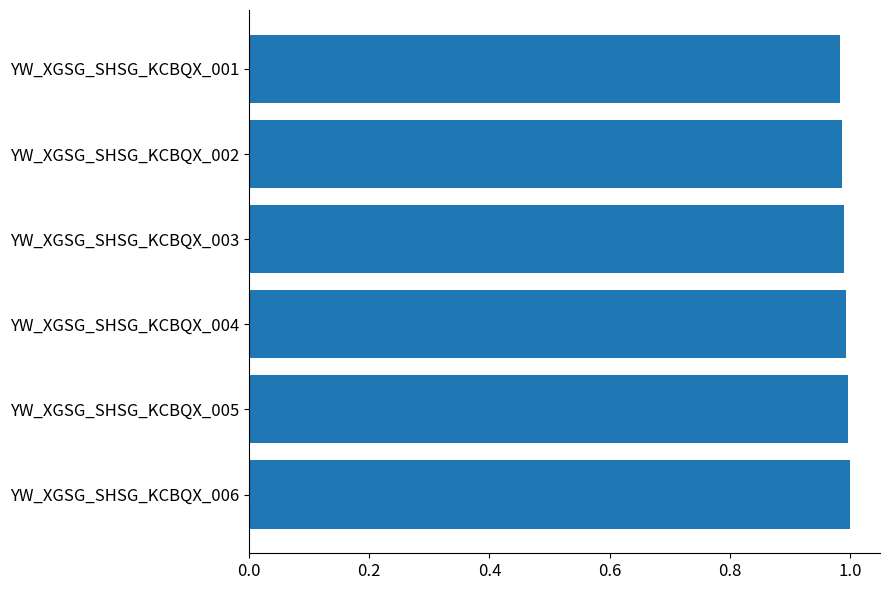

Is it true that the value at YW_XGSG_SHSG_KCBQX_004 is 1.0?

True